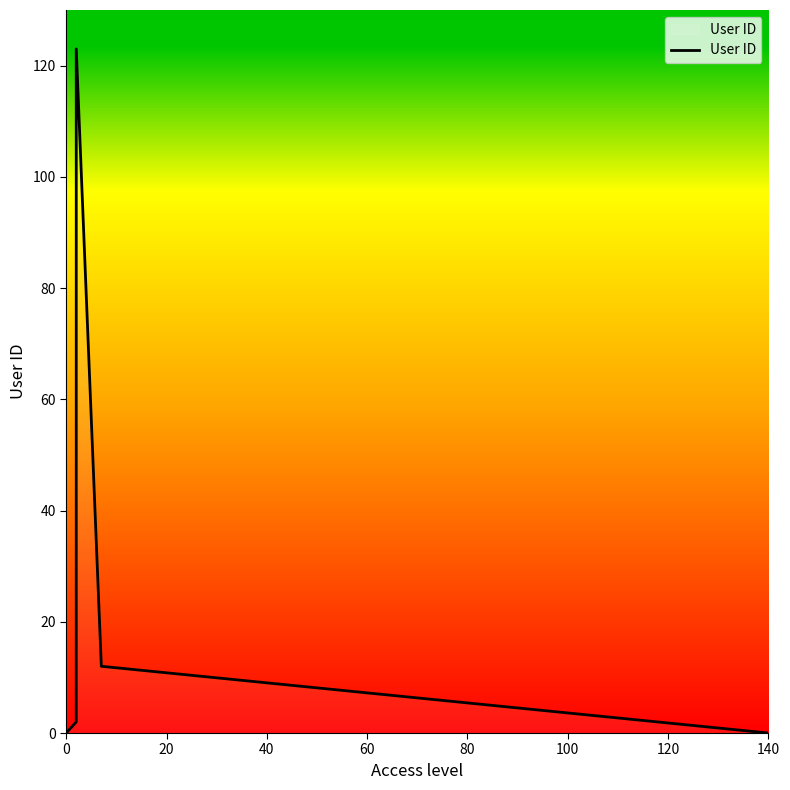

How many lines are shown in the chart?

1